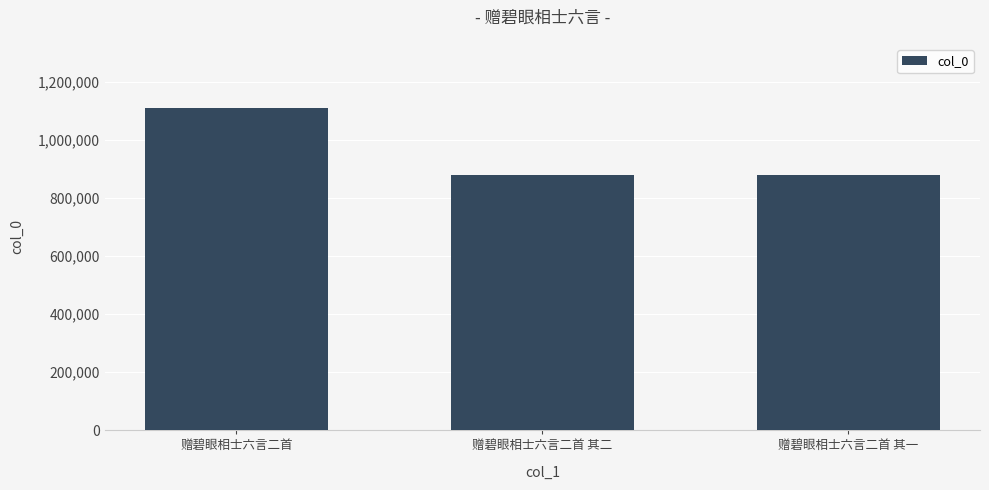

Read the value at 赠碧眼相士六言二首 其一.

879009